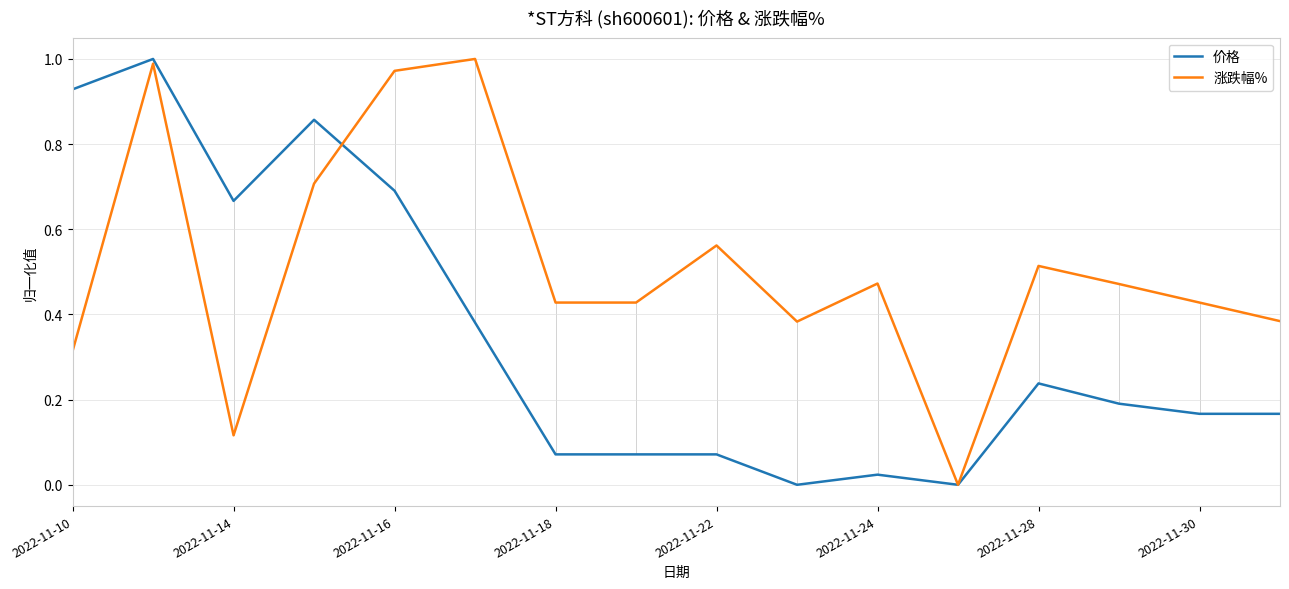

List the series in order of their overall mean, lowest first.

价格, 涨跌幅%